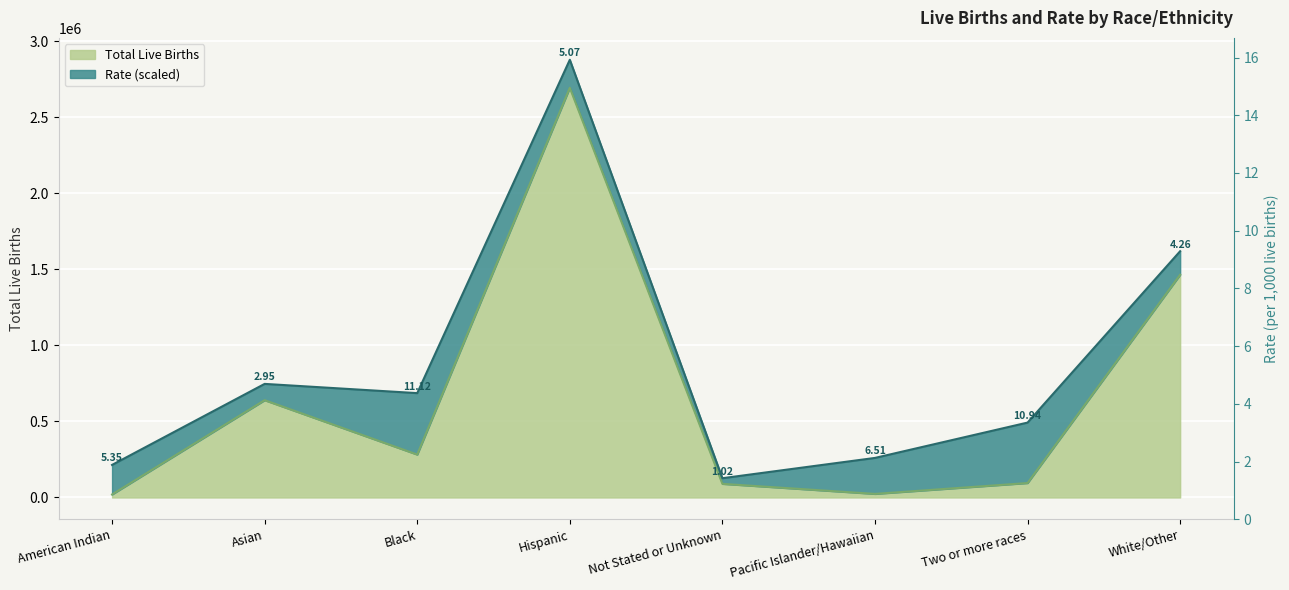

Is it true that the value at American Indian is 8604?

False